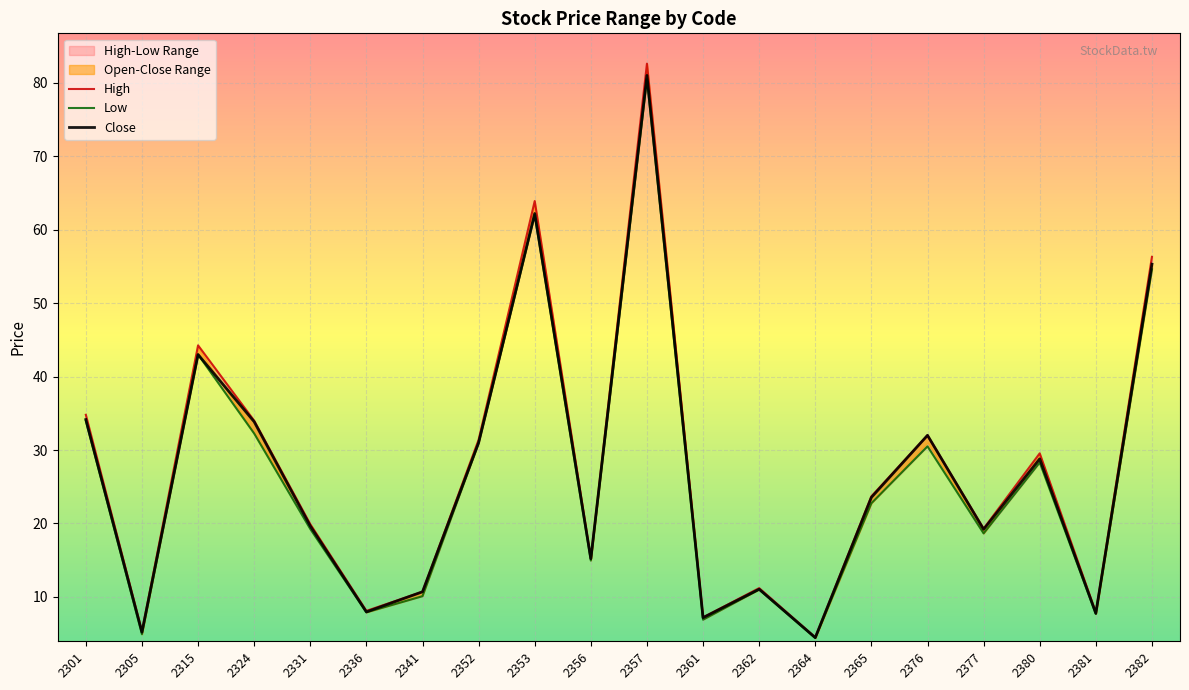

At which category is the sum across all series the highest?

2357